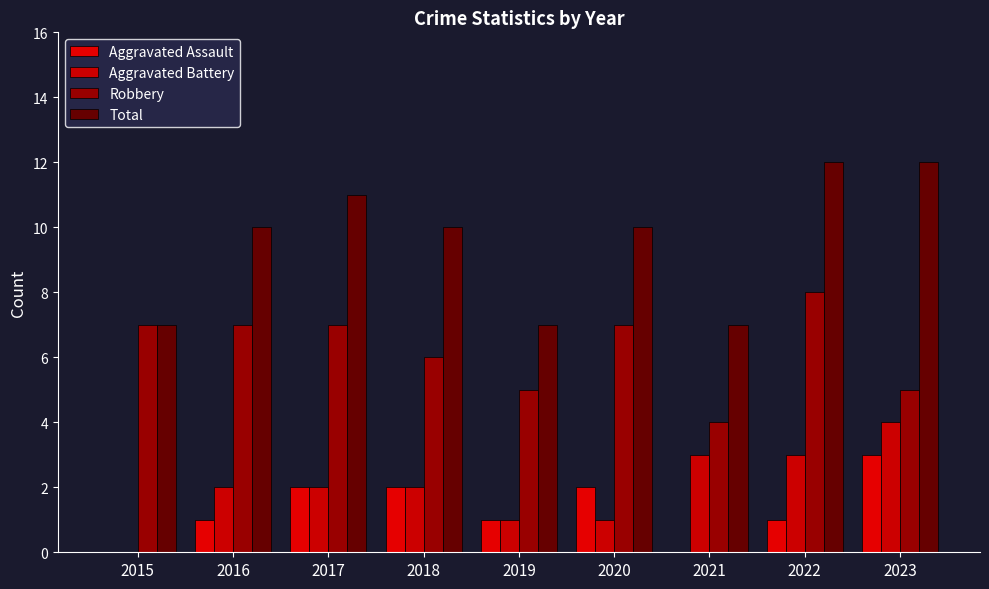

What is the value of the Total bar at the 9th from the left?

12